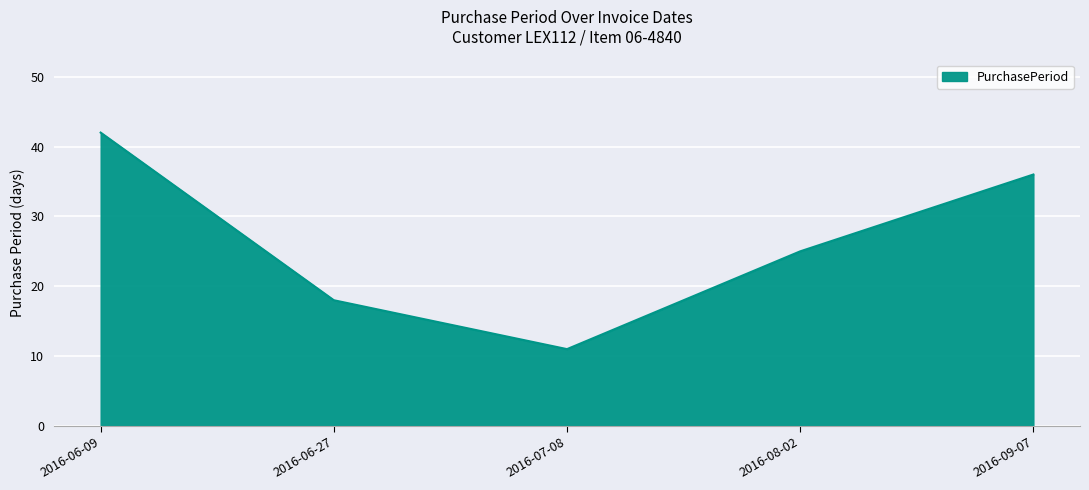

Reading right to left, list all the values displayed in this chart.

2016-09-07=36	2016-08-02=25	2016-07-08=11	2016-06-27=18	2016-06-09=42